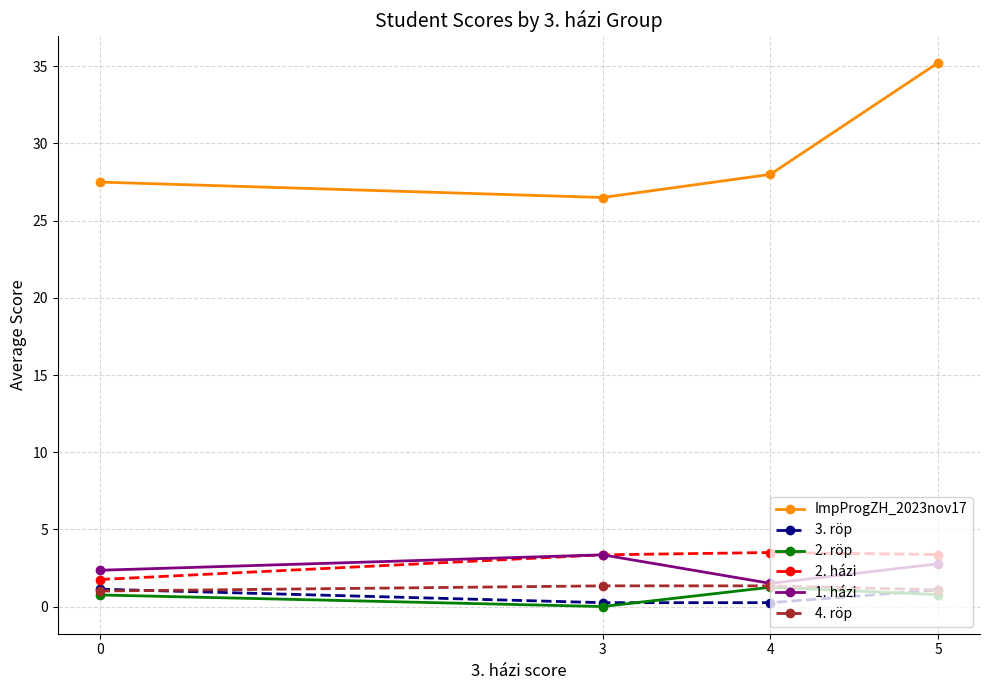

What is the value of the 2. röp point at the 4th from the left?

0.8